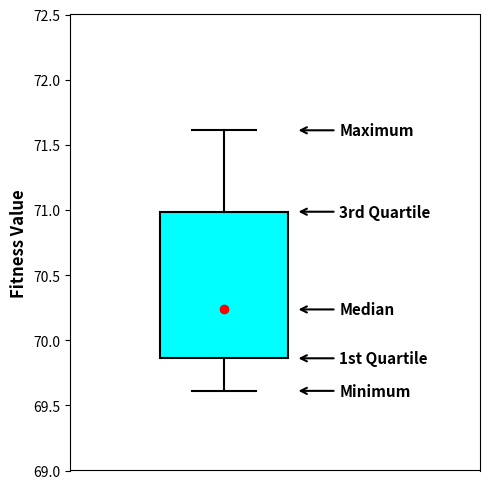

Read this box plot against the y-axis: the position of the median line, the range covered by the box, and the ends of both whiskers. The values are not printed on the chart, so give them approximately, as read against the axis.

median 70.25, box 69.85 to 71.00, whiskers 69.60 to 71.60